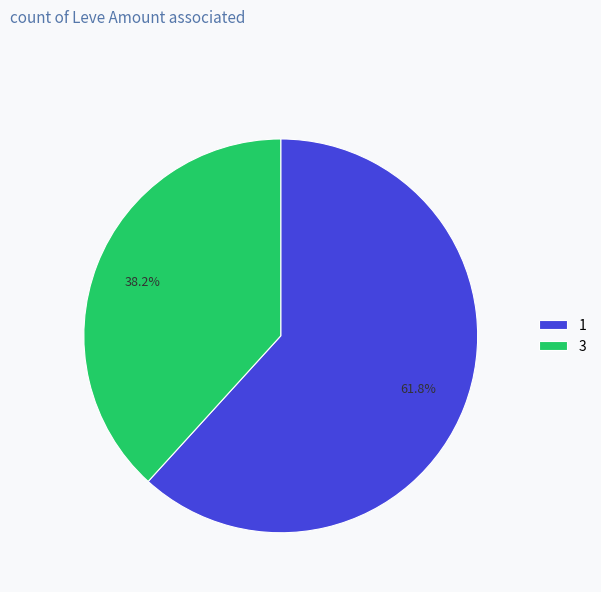

Does any single category account for the majority?

Yes